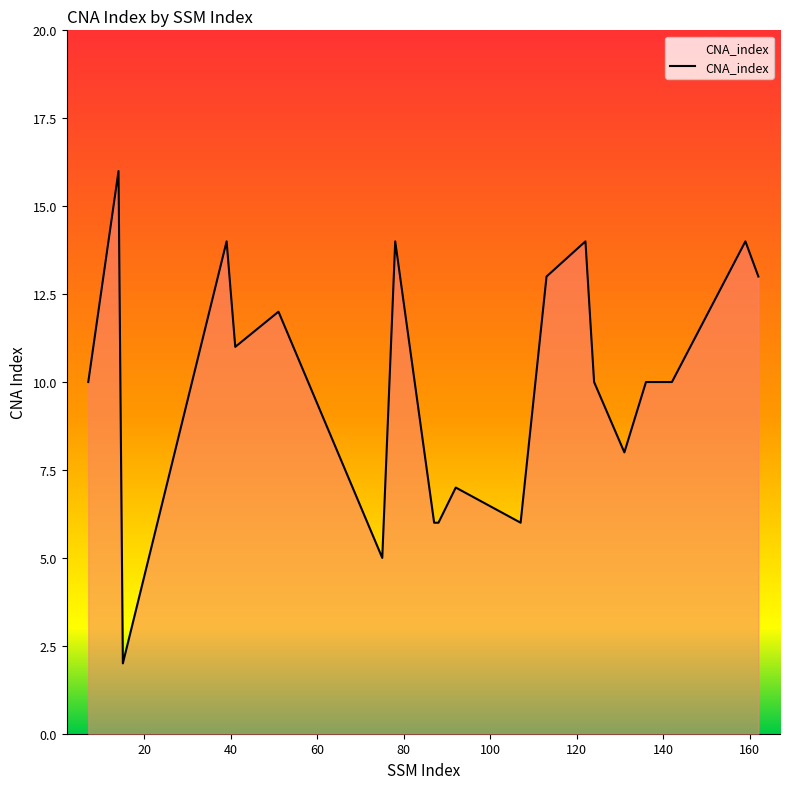

What is the maximum value shown in the chart?

16